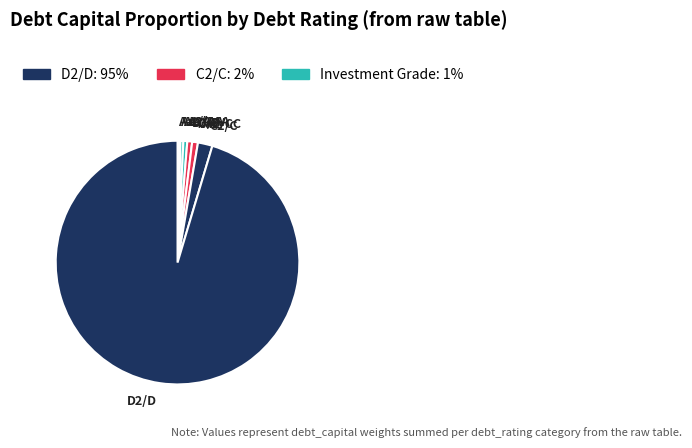

Is the sum of C2/C and A3/A- greater than half?

No